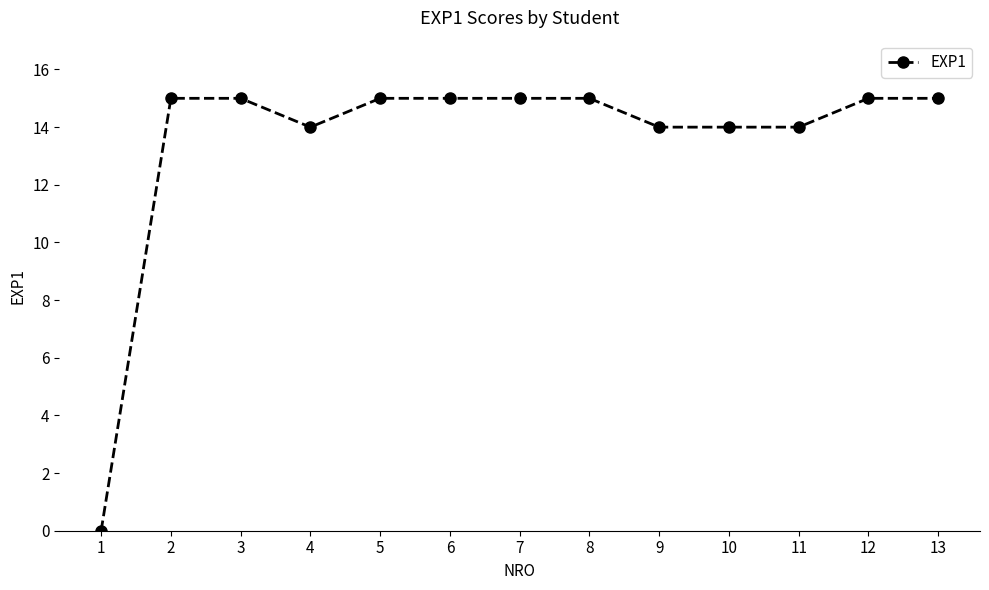

How many data points are less than 15?

5